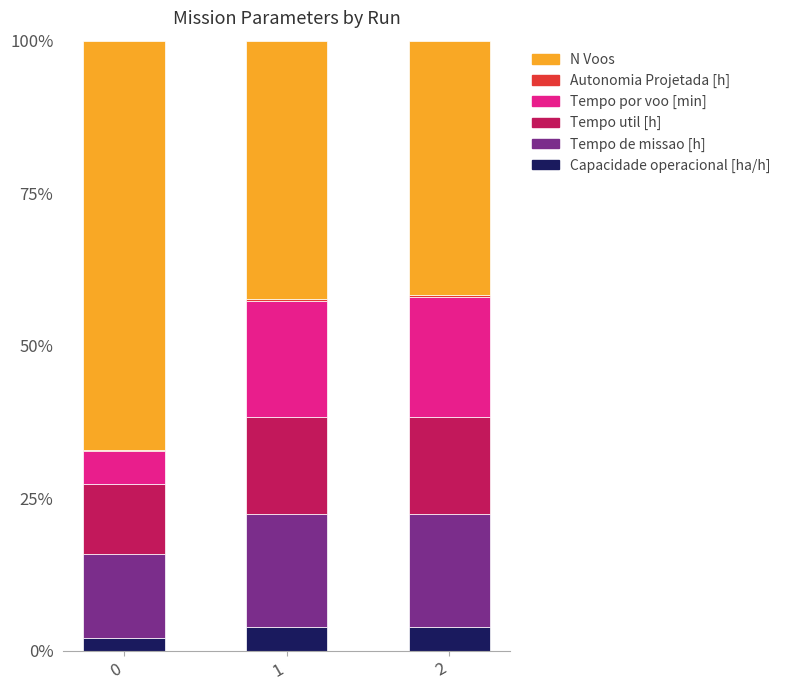

What is the maximum value for Capacidade operacional [ha/h]?

3.9